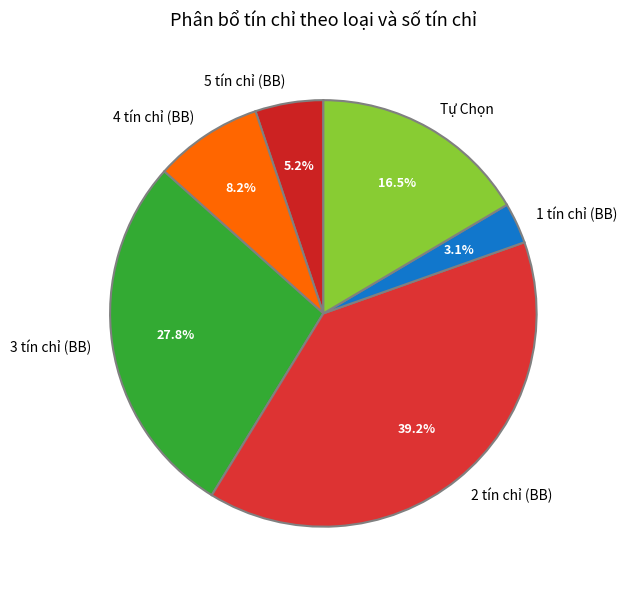

Which has a higher value, Tự Chọn or 1 tín chỉ (BB)?

Tự Chọn